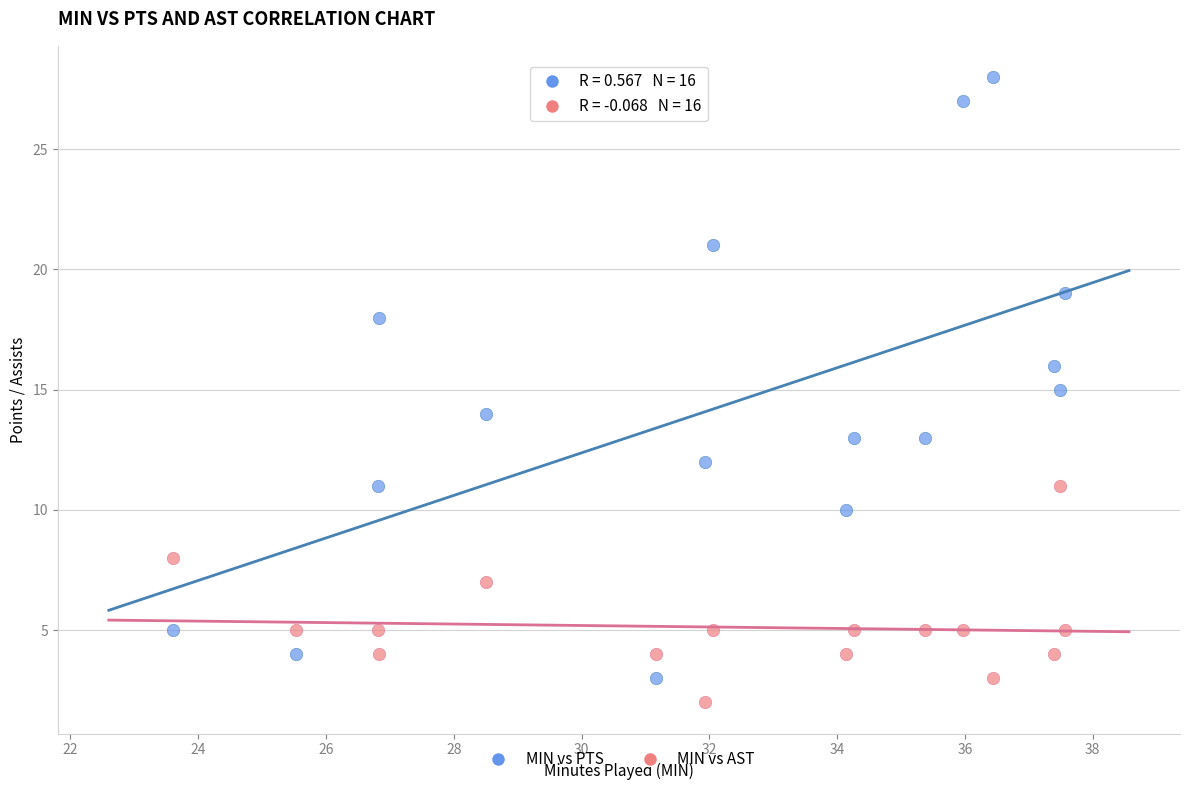

What are all the series names shown in the legend?

MIN vs PTS, MIN vs AST